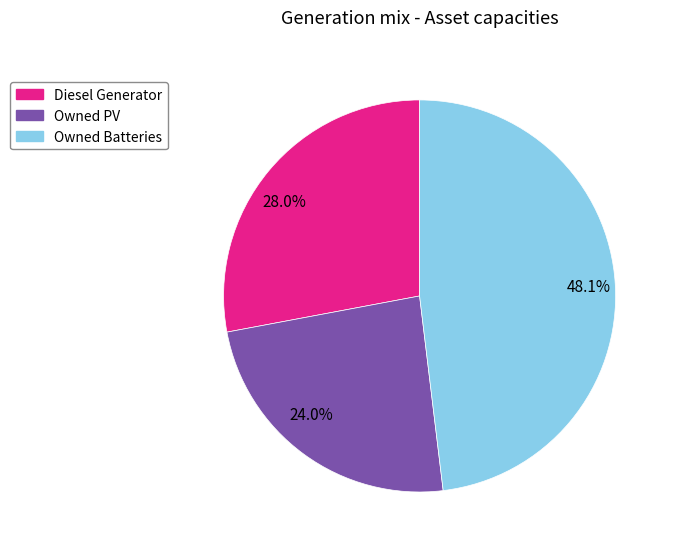

Which has a higher value, 24.0% or 48.1%?

48.1%